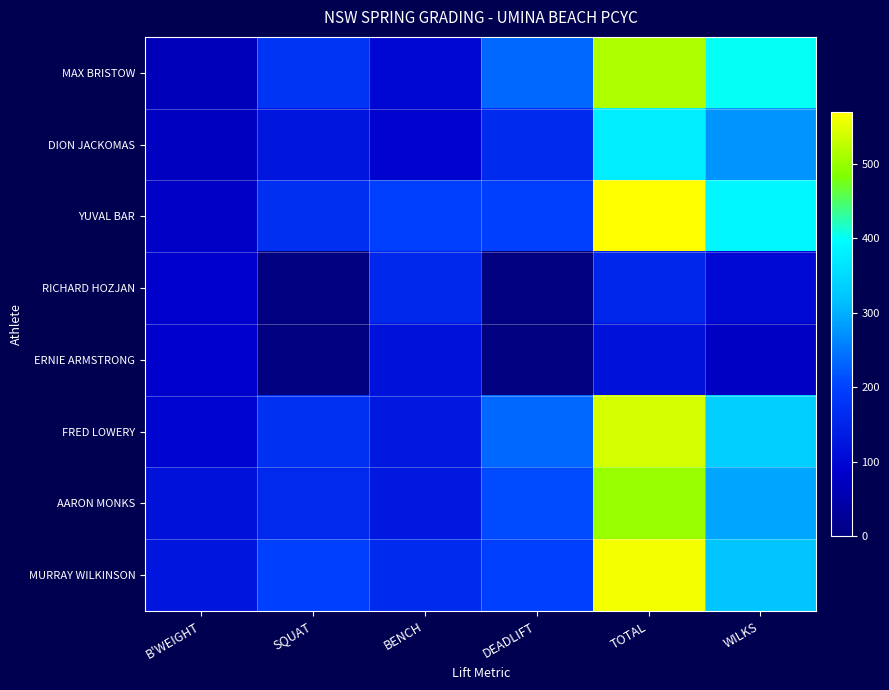

Between TOTAL and B'WEIGHT, which is larger?

TOTAL